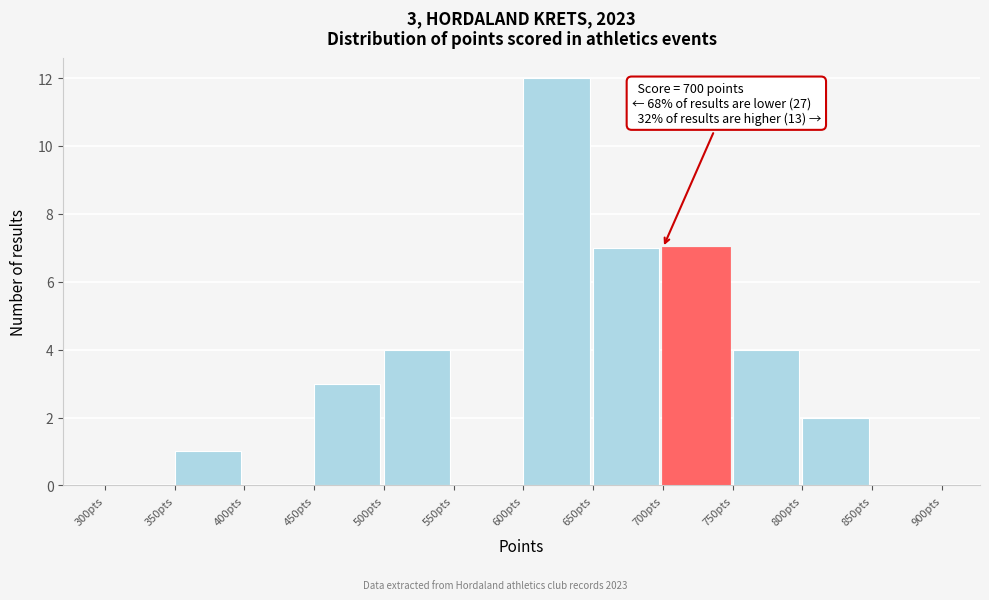

Which range on the x-axis has the tallest bar?

600 to 650